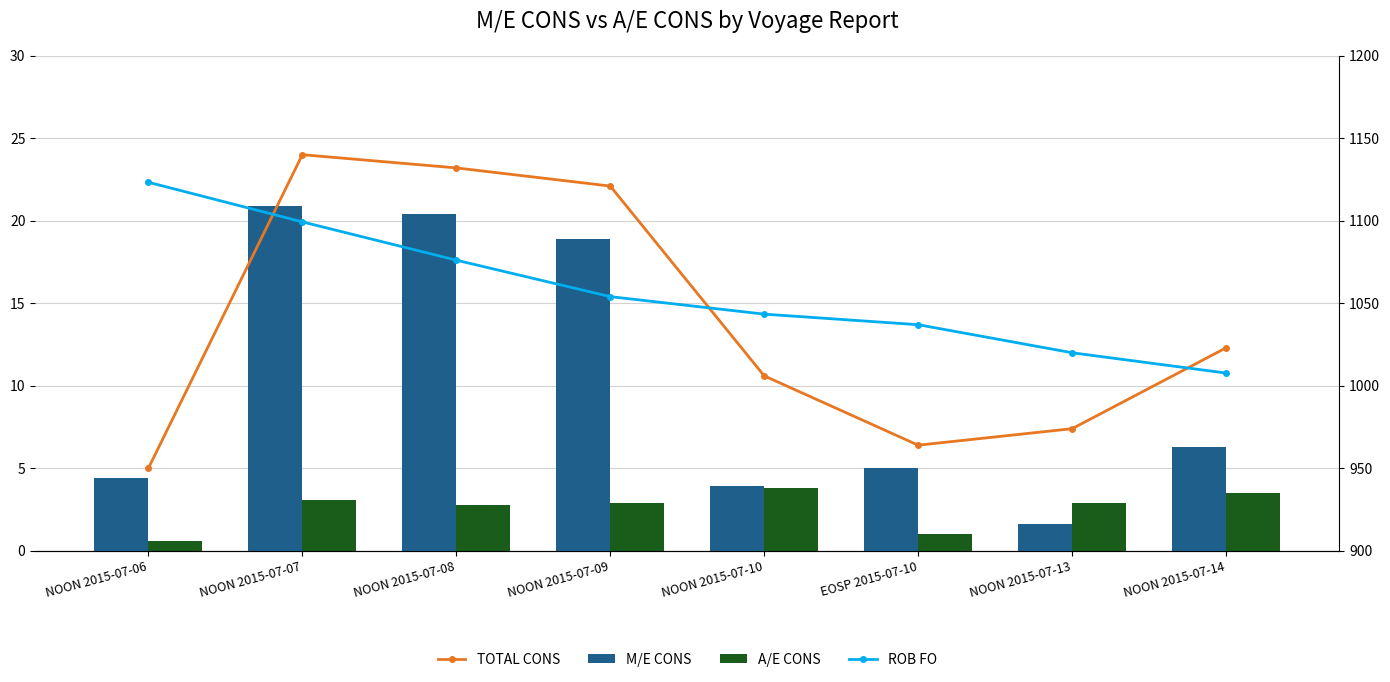

What is the average value of the M/E CONS series?

10.2